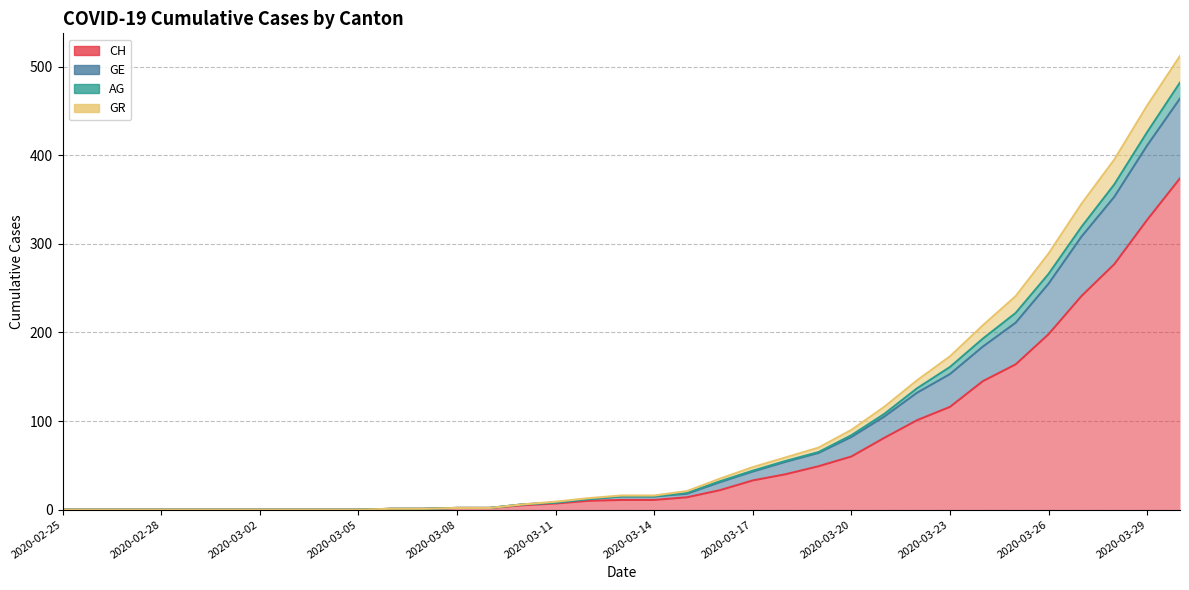

How many data points in AG are above 16?

16